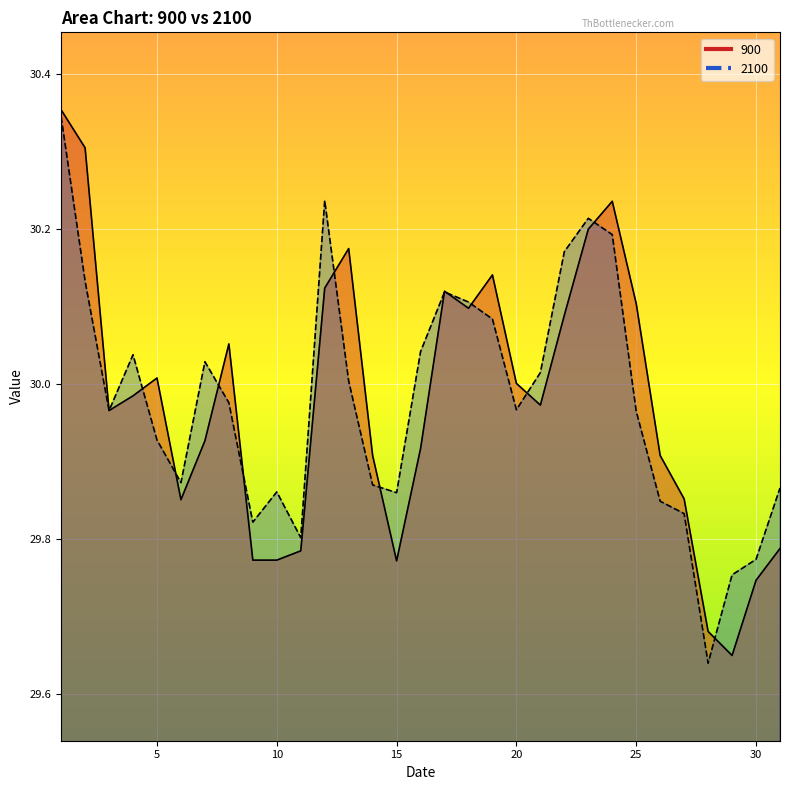

At which category does 2100 reach its first local peak?

4